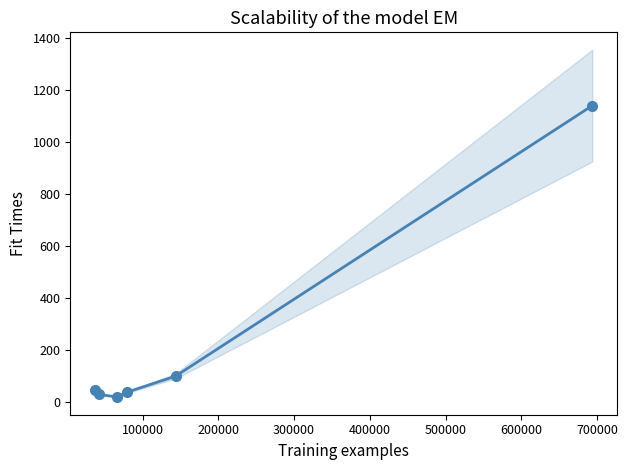

Which has a higher value, 400000 or 200000?

400000